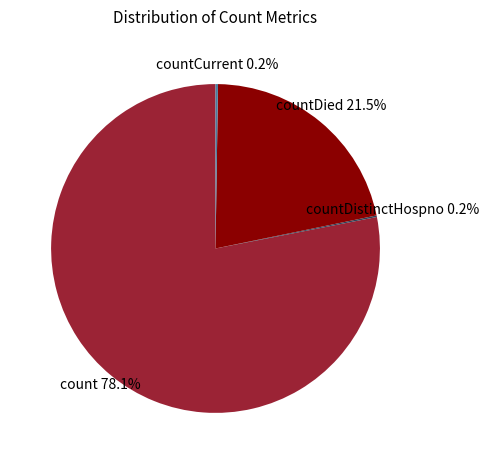

Is count the majority of the pie?

Yes